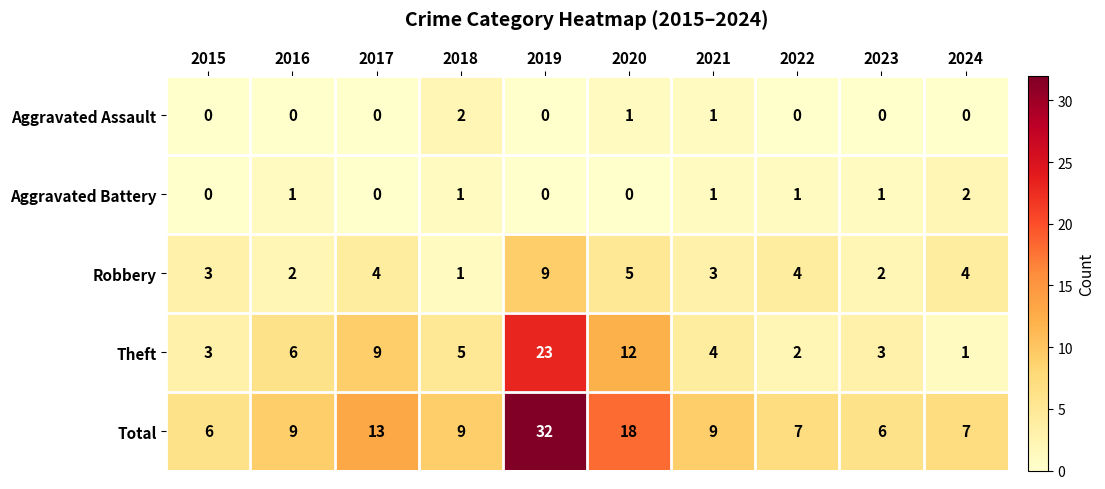

Count the Aggravated Assault values in the range 0 to 1.

9